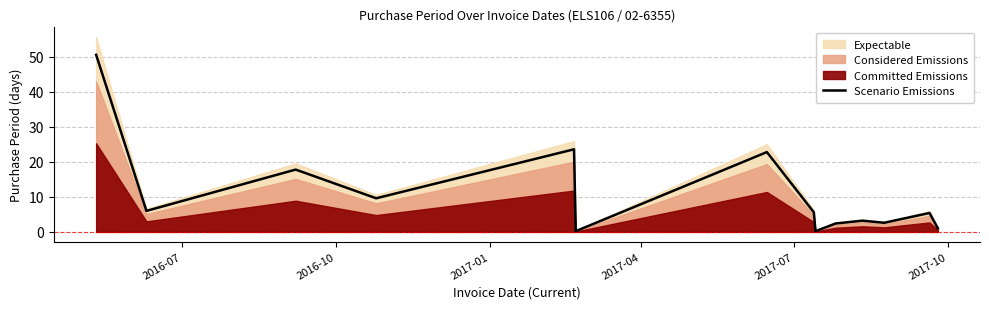

How many lines are shown in the chart?

1